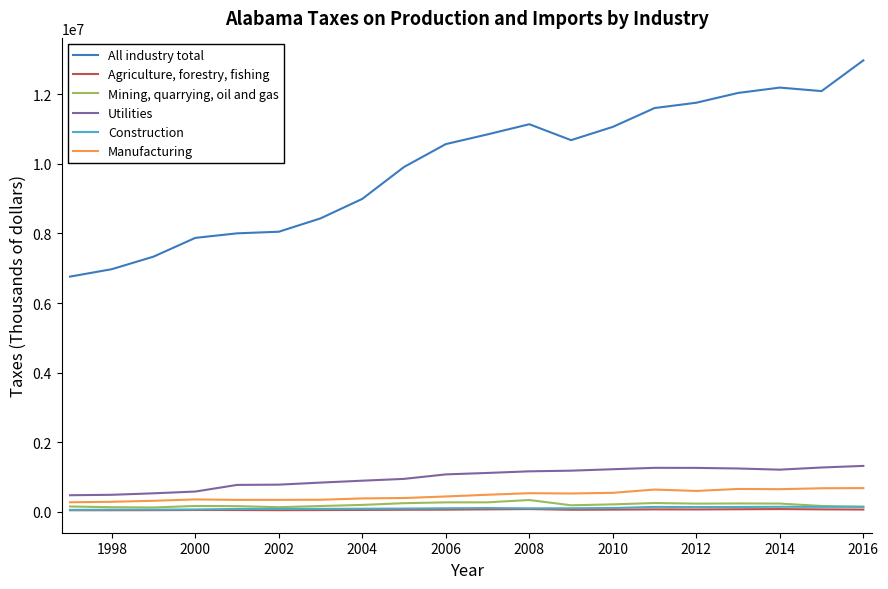

List the series in order of their peak value, highest first.

All industry total, Utilities, Manufacturing, Mining, quarrying, oil and gas, Construction, Agriculture, forestry, fishing